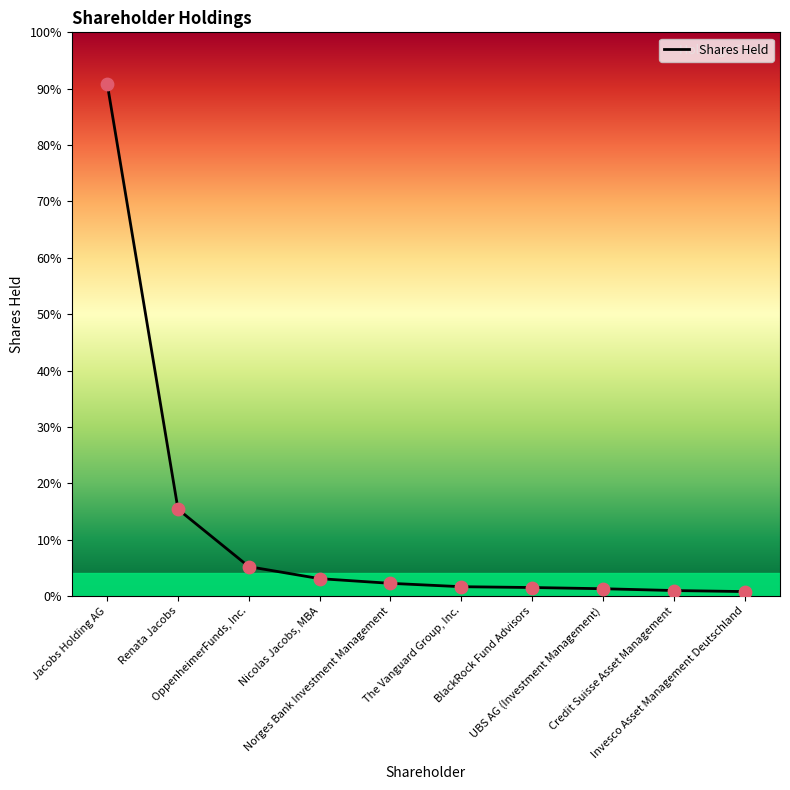

What is the ratio of the value at UBS AG (Investment Management) to the value at Invesco Asset Management Deutschland?

1.7